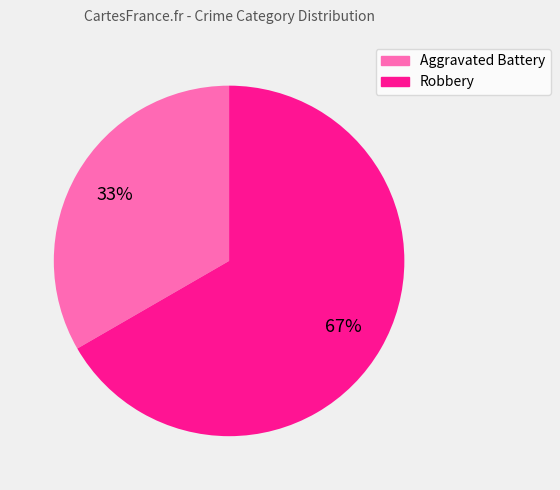

Which category has the biggest portion of the pie?

Robbery